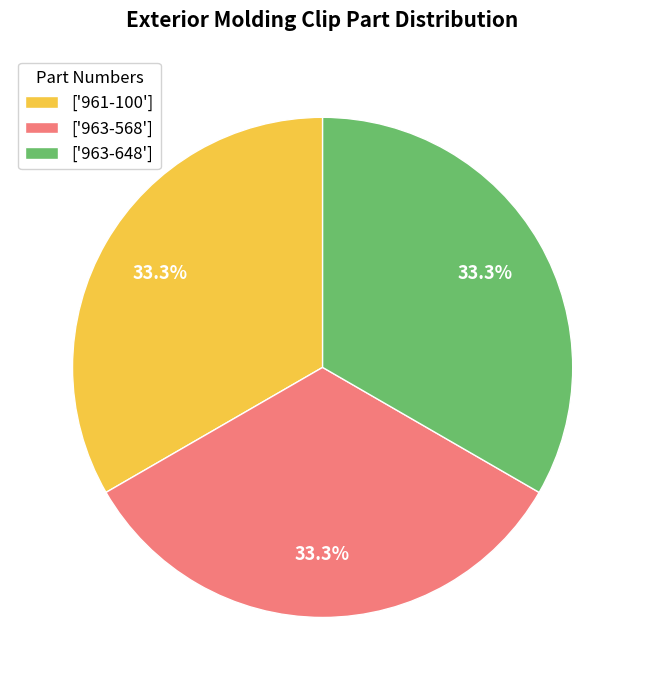

What portion of the pie excludes ['963-648']?

66.7%